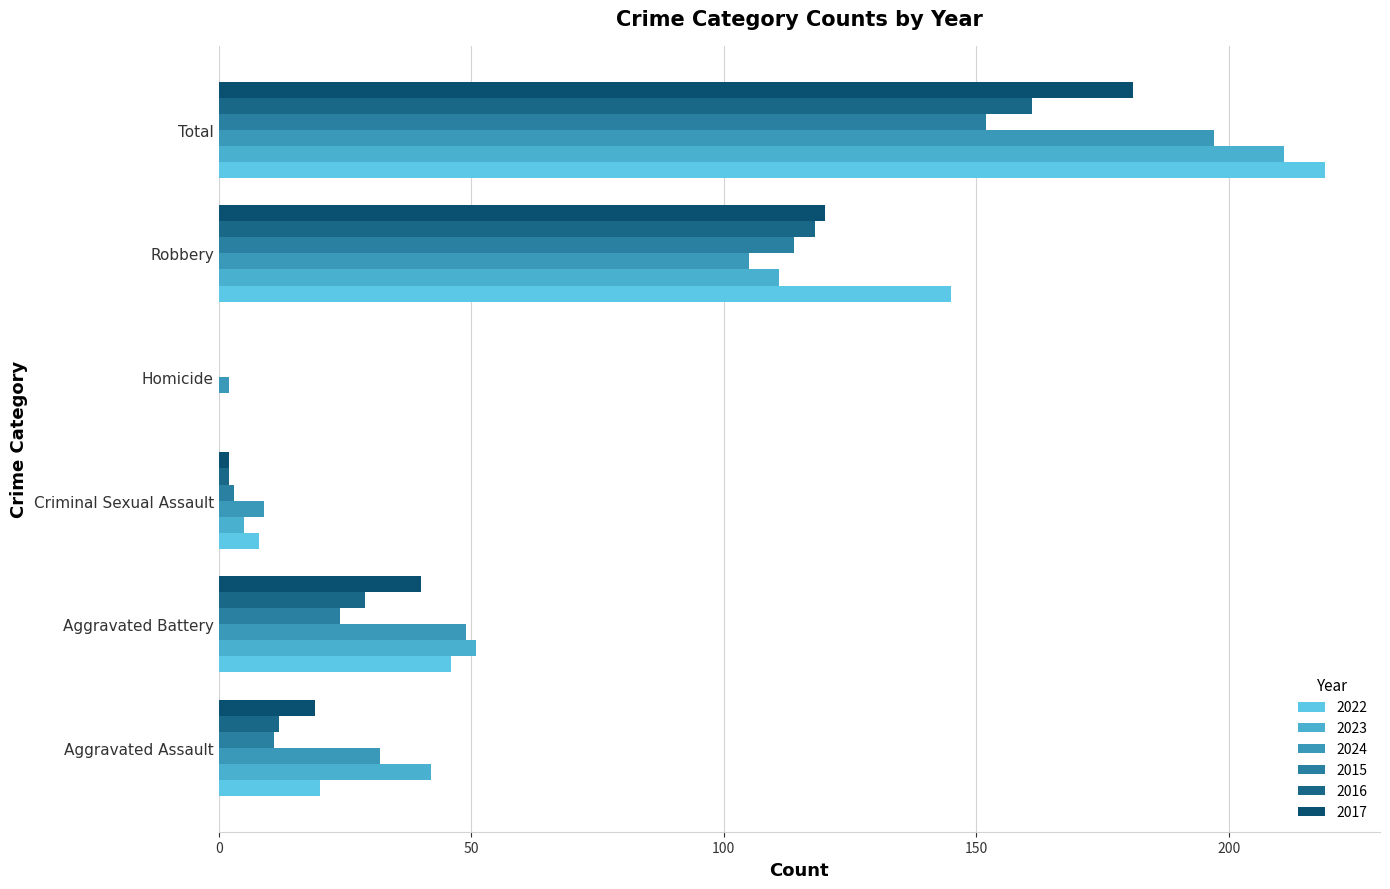

What is the average value of the 2015 series?

51